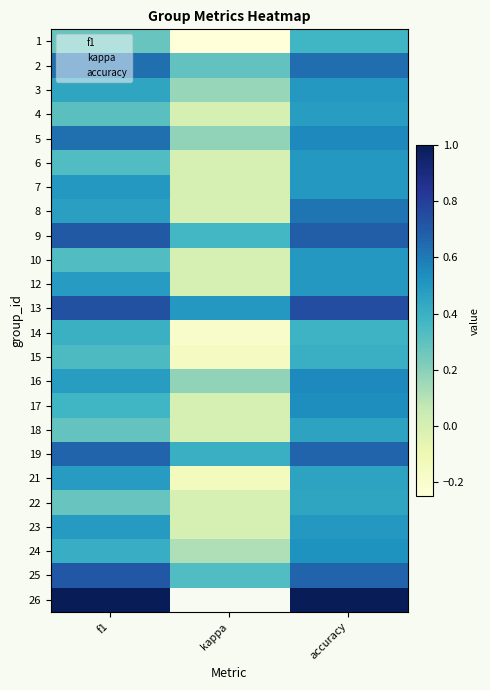

List the labels in order of 10 value, largest first.

accuracy, f1, kappa